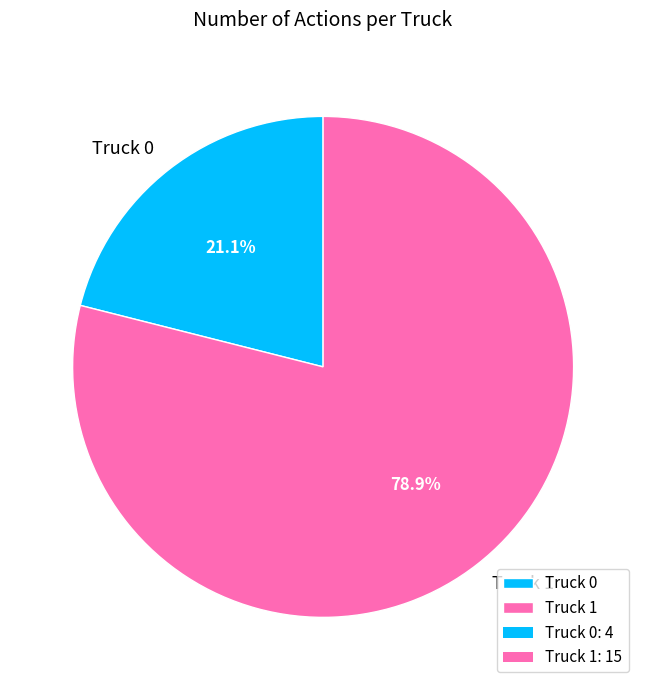

To the nearest percent, what is the difference between the largest and smallest slice percentages?

58%